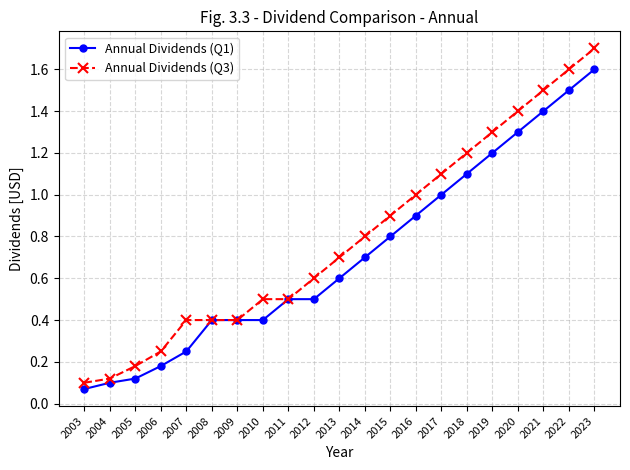

What is the value of the Annual Dividends (Q3) point at the 9th from the left?

0.5